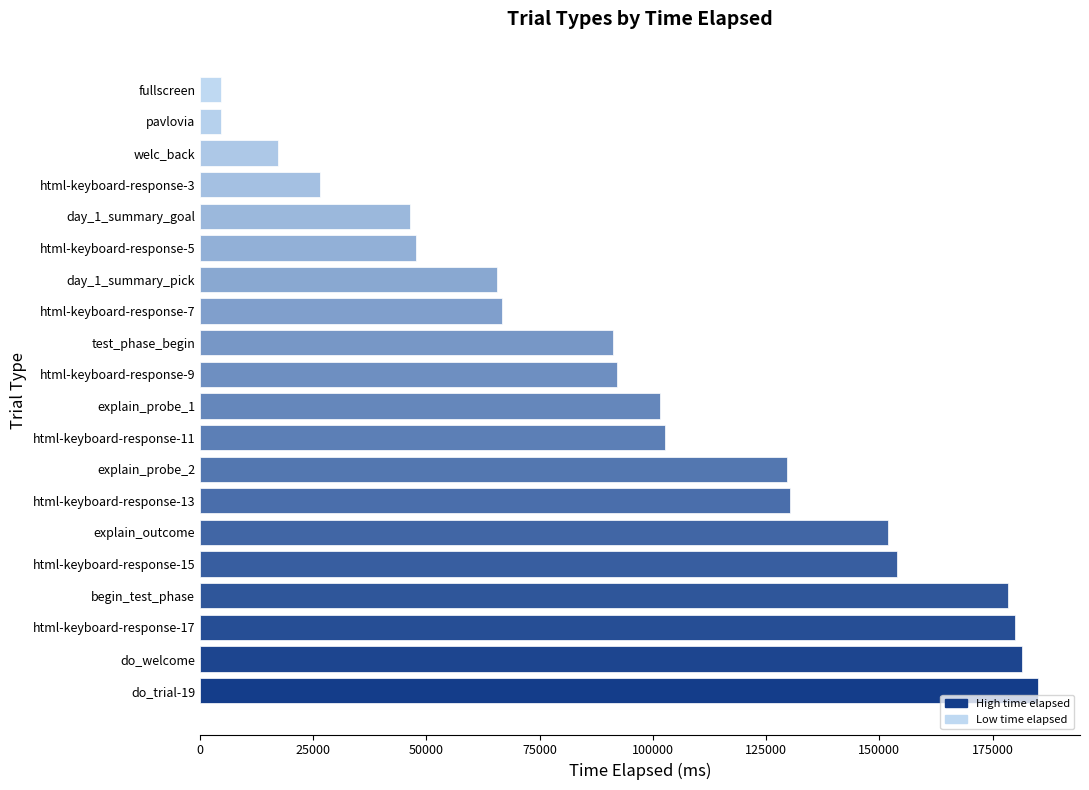

How many values are below 101454?

10